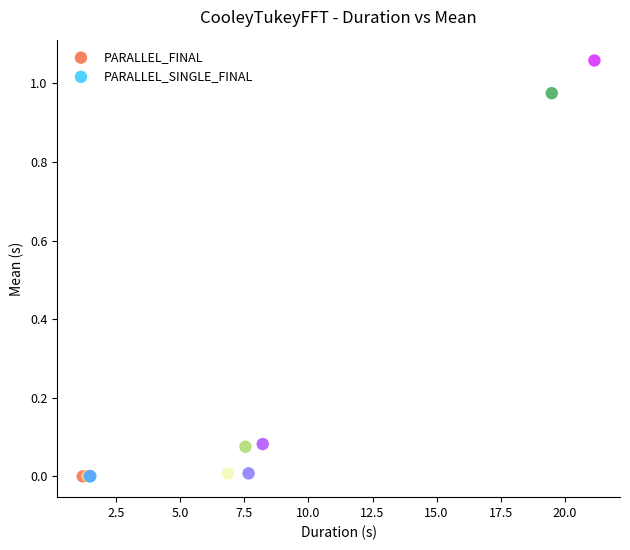

Which series reaches the maximum Y coordinate?

PARALLEL_SINGLE_FINAL